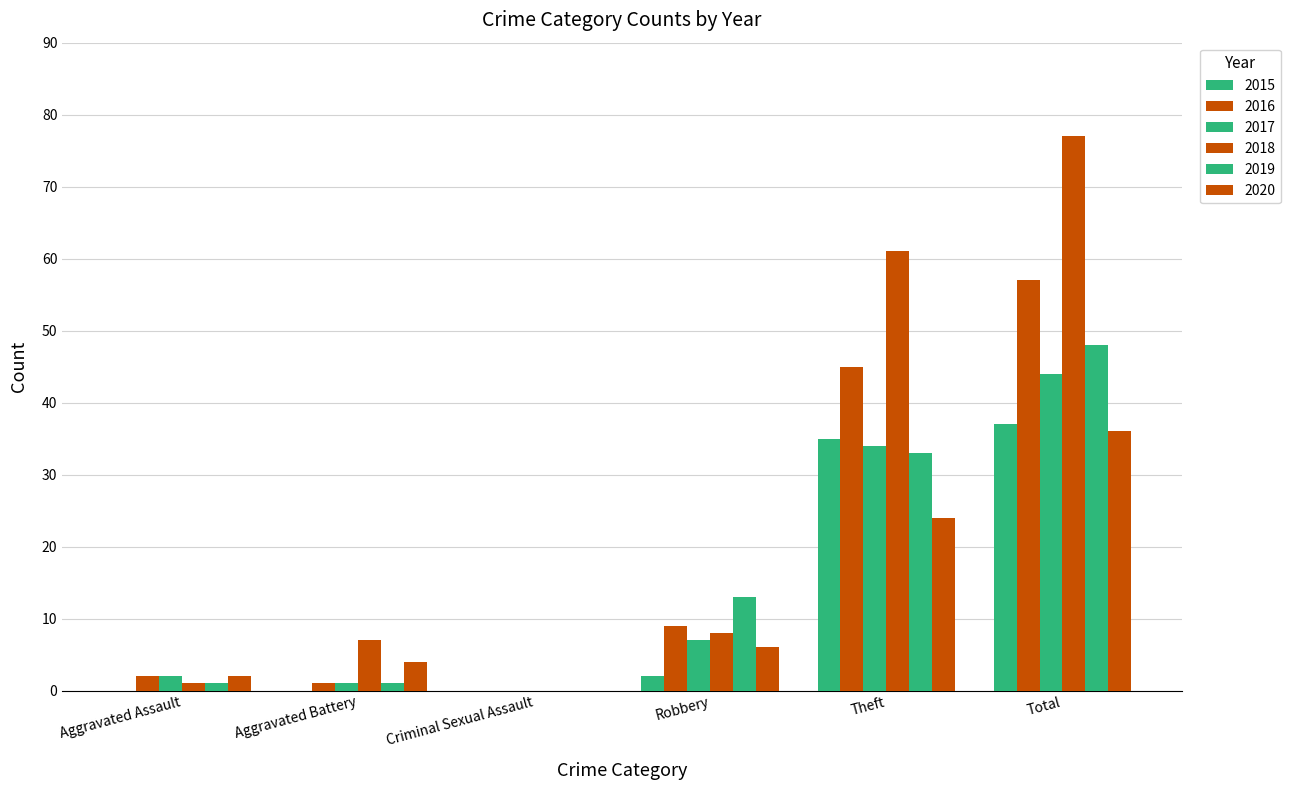

What is the sum of the 2015 values at Total and Robbery?

39